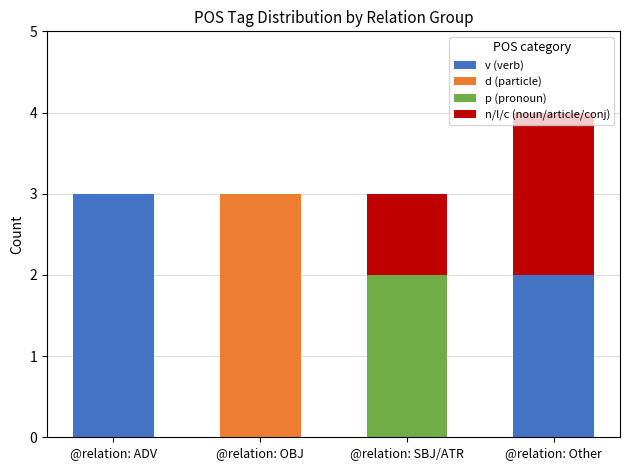

Is it true that v (verb) equals 0 at @relation: SBJ/ATR?

True